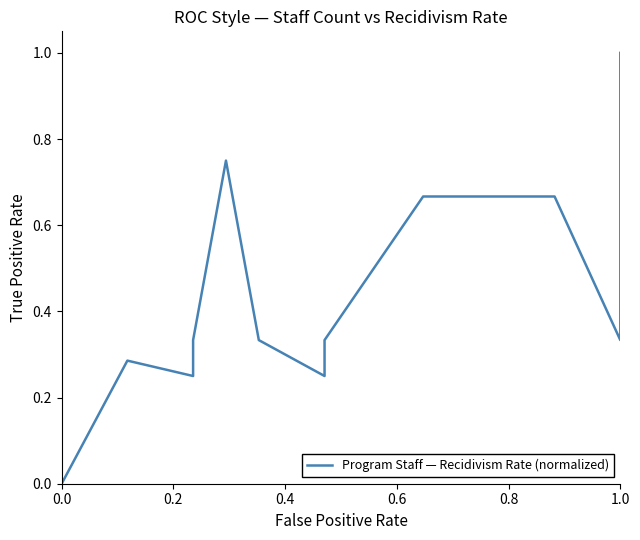

What is the label of the 12th point from the left?

1.0